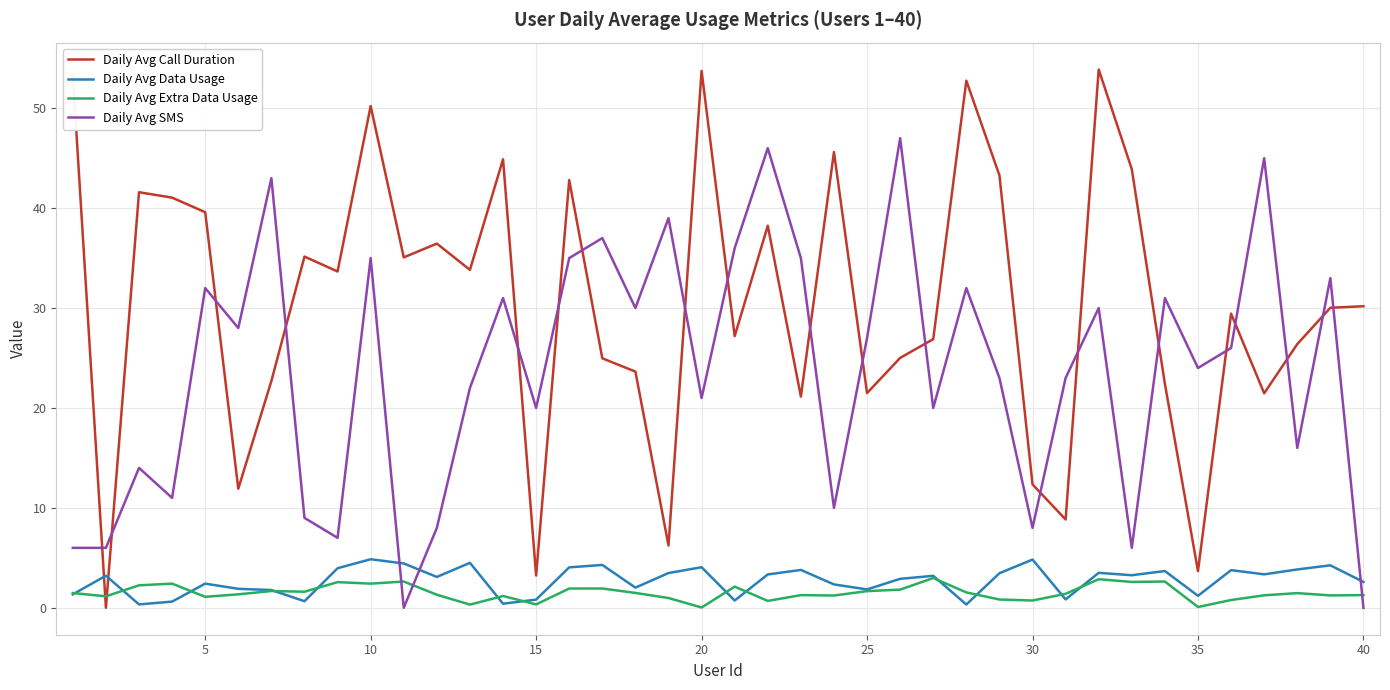

Which series ends up on top after the final intersection of Daily Avg Call Duration and Daily Avg Extra Data Usage?

Daily Avg Call Duration